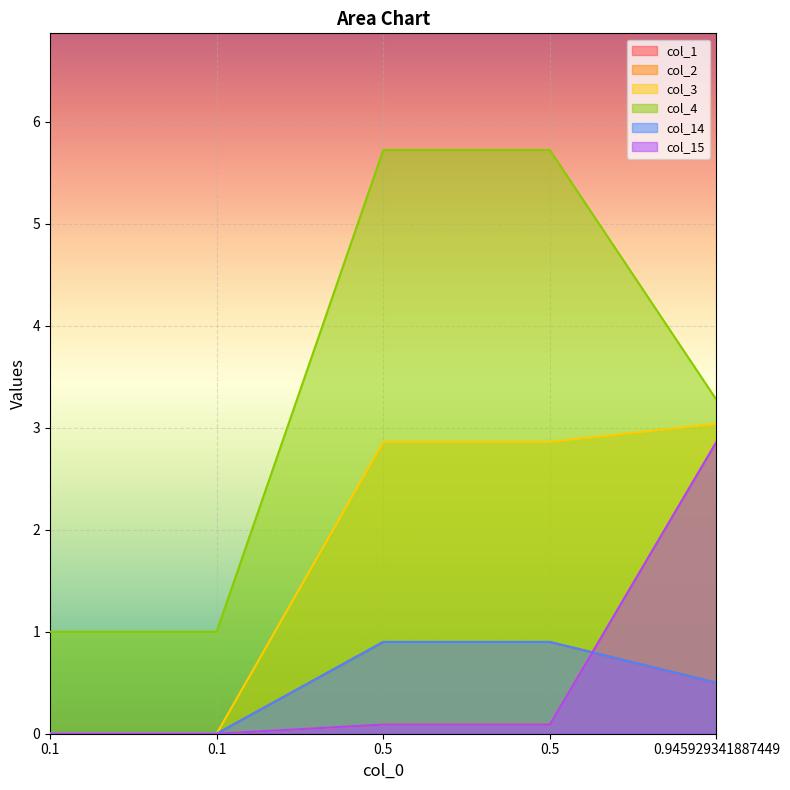

What is the difference between the maximum and minimum values in the col_1 series?

0.9